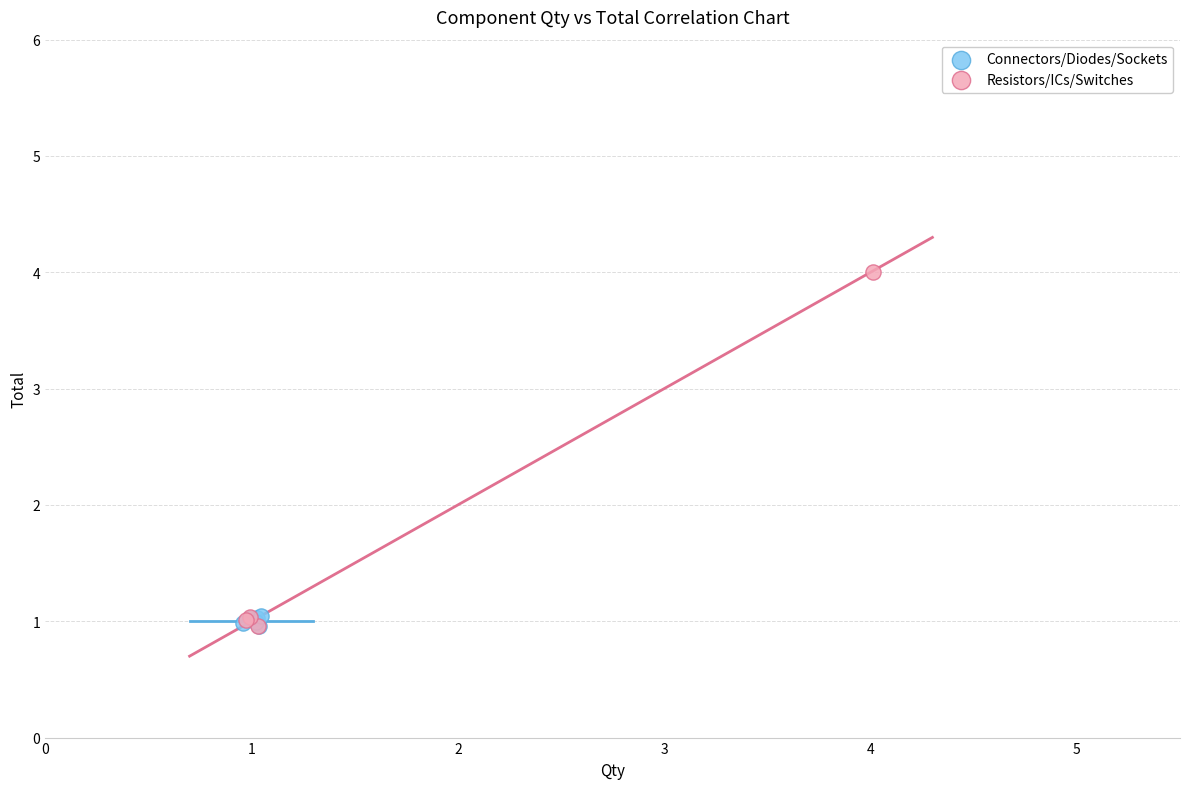

Which series has the widest spread of Y values?

Resistors/ICs/Switches